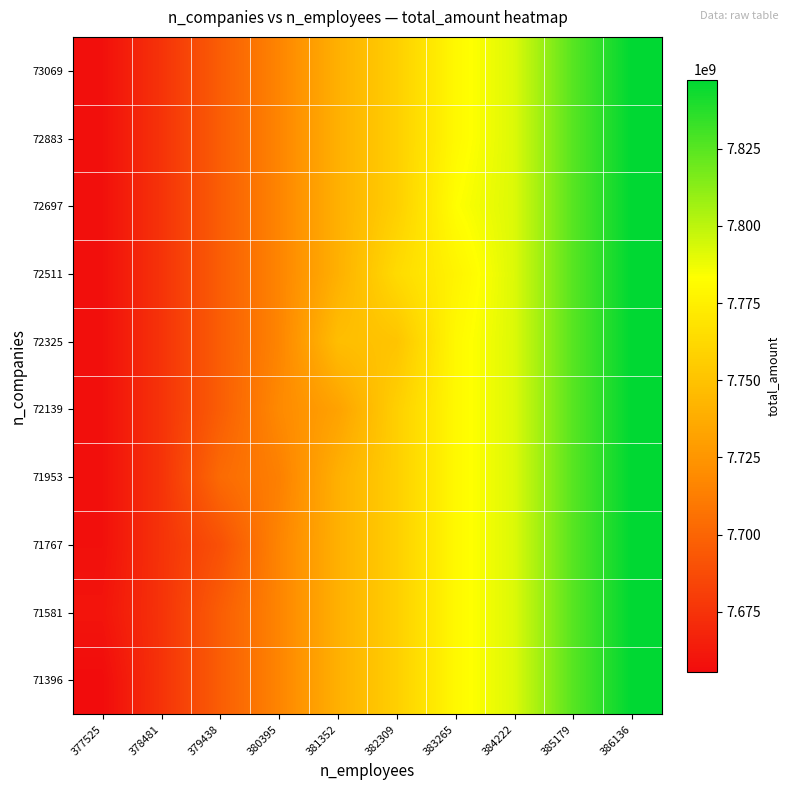

Reading right to left, what are all the values shown in this chart?

71396: 386136=7847418018.8	385179=7825628331.7	384222=7792256576.0	383265=7780243218.0	382309=7757209180.0	381352=7739671130.0	380395=7716081479.2	379438=7696446465.0	378481=7675124117.0	377525=7655603139.0
71581: 386136=7847418018.8	385179=7825628331.7	384222=7792256576.0	383265=7780243218.0	382309=7757209180.0	381352=7739671130.0	380395=7716081479.2	379438=7696446465.0	378481=7675124117.0	377525=7659894477.0
71767: 386136=7847418018.8	385179=7825628331.7	384222=7792256576.0	383265=7780243218.0	382309=7757209180.0	381352=7739671130.0	380395=7716081479.2	379438=7689925577.0	378481=7675124117.0	377525=7657748808.0
71953: 386136=7847418018.8	385179=7825628331.7	384222=7792256576.0	383265=7780243218.0	382309=7757209180.0	381352=7739671130.0	380395=7713675895.3	379438=7702967353.0	378481=7675124117.0	377525=7657748808.0
72139: 386136=7847418018.8	385179=7825628331.7	384222=7792256576.0	383265=7780243218.0	382309=7757209180.0	381352=7732004257.0	380395=7718487063.0	379438=7696446465.0	378481=7675124117.0	377525=7657748808.0
72325: 386136=7847418018.8	385179=7825628331.7	384222=7792256576.0	383265=7780243218.0	382309=7750898801.0	381352=7747338003.0	380395=7716081479.2	379438=7696446465.0	378481=7675124117.0	377525=7657748808.0
72511: 386136=7847418018.8	385179=7825628331.7	384222=7792256576.0	383265=7777386625.0	382309=7763519559.0	381352=7739671130.0	380395=7716081479.2	379438=7696446465.0	378481=7675124117.0	377525=7657748808.0
72697: 386136=7847418018.8	385179=7825628331.7	384222=7792256576.0	383265=7783099811.0	382309=7757209180.0	381352=7739671130.0	380395=7716081479.2	379438=7696446465.0	378481=7675124117.0	377525=7657748808.0
72883: 386136=7847418018.8	385179=7825628331.7	384222=7792256576.0	383265=7780243218.0	382309=7757209180.0	381352=7739671130.0	380395=7716081479.2	379438=7696446465.0	378481=7675124117.0	377525=7657748808.0
73069: 386136=7847418018.8	385179=7825628331.7	384222=7792256576.0	383265=7780243218.0	382309=7757209180.0	381352=7739671130.0	380395=7716081479.2	379438=7696446465.0	378481=7675124117.0	377525=7657748808.0